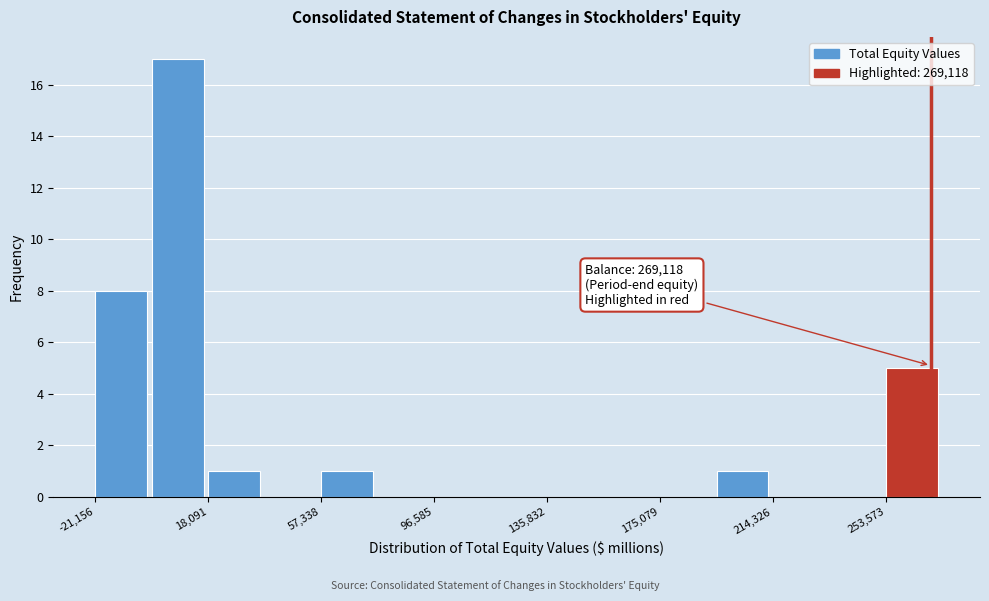

Read against the x-axis, roughly where is the centre of the tallest bar?

5000